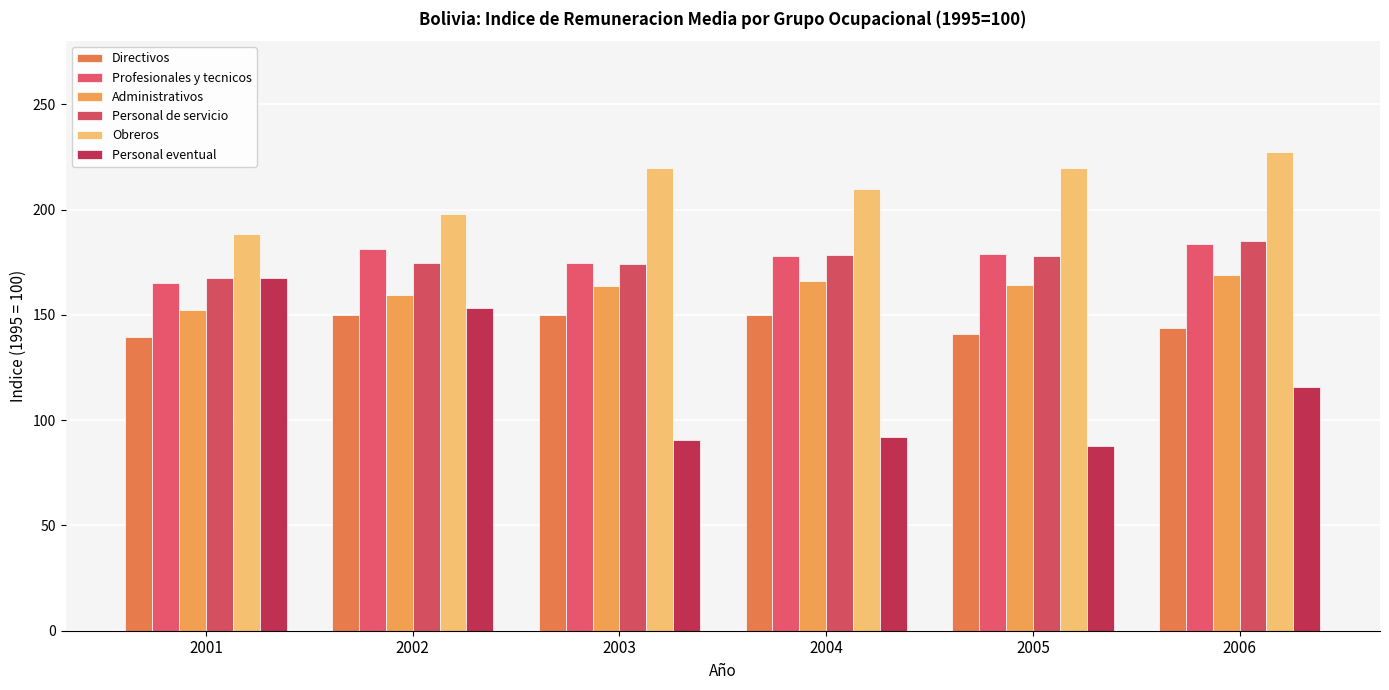

What are all the series names shown in the legend?

Directivos, Profesionales y tecnicos, Administrativos, Personal de servicio, Obreros, Personal eventual